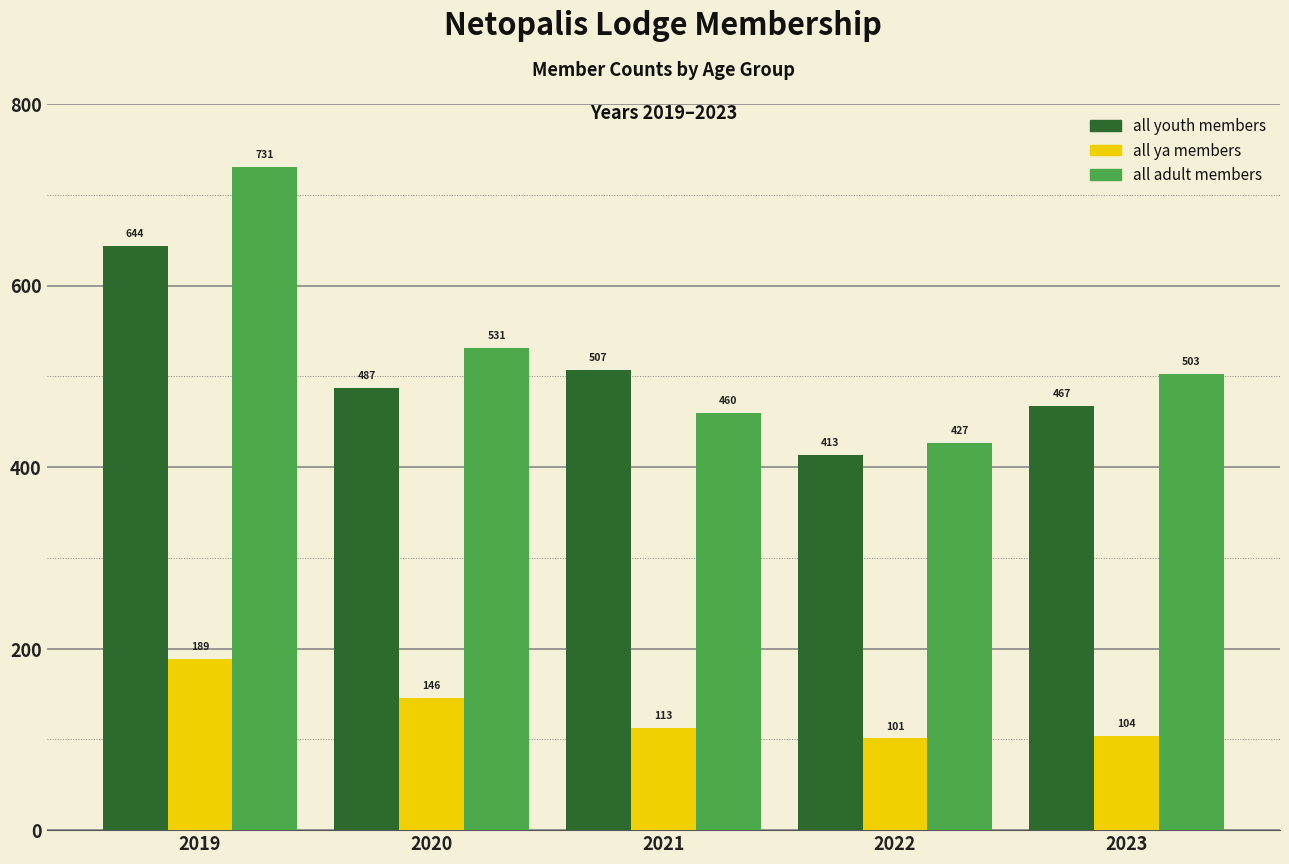

Reading left to right, transcribe all the data shown in this chart.

all youth members: 2019=644	2020=487	2021=507	2022=413	2023=467
all ya members: 2019=189	2020=146	2021=113	2022=101	2023=104
all adult members: 2019=731	2020=531	2021=460	2022=427	2023=503